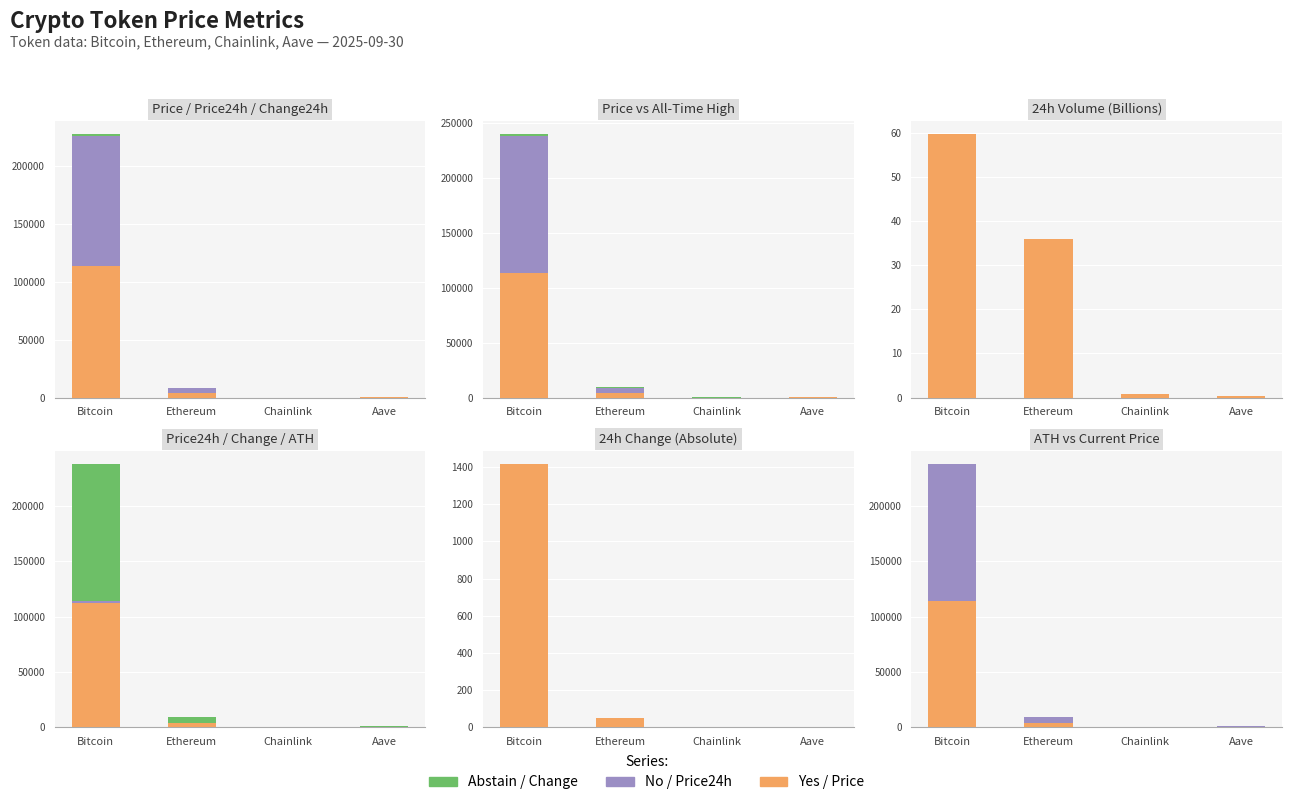

What position from the right is Chainlink?

2